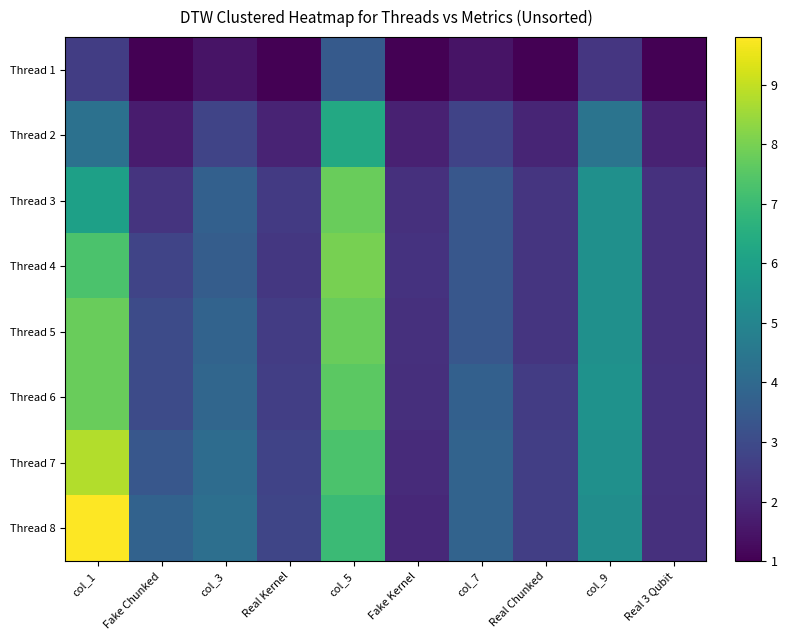

Which series has the largest total across all categories?

Thread 8